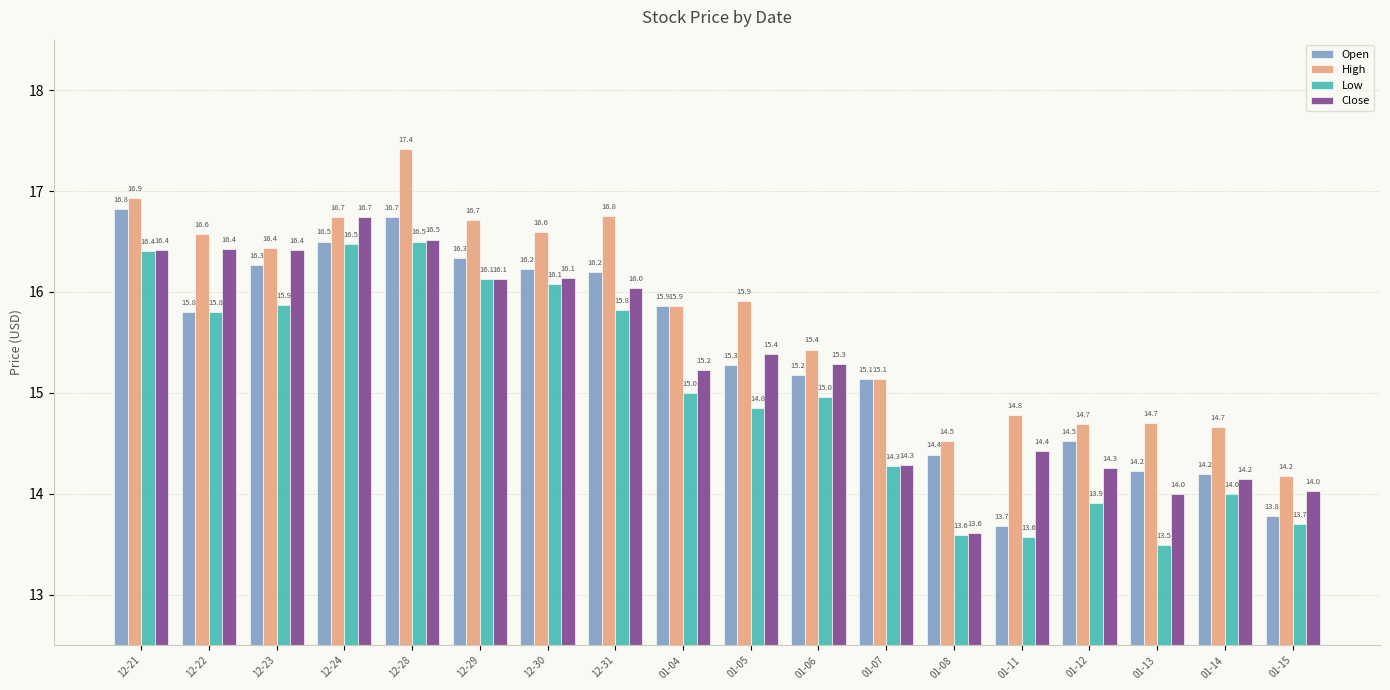

How many groups of bars are there?

18